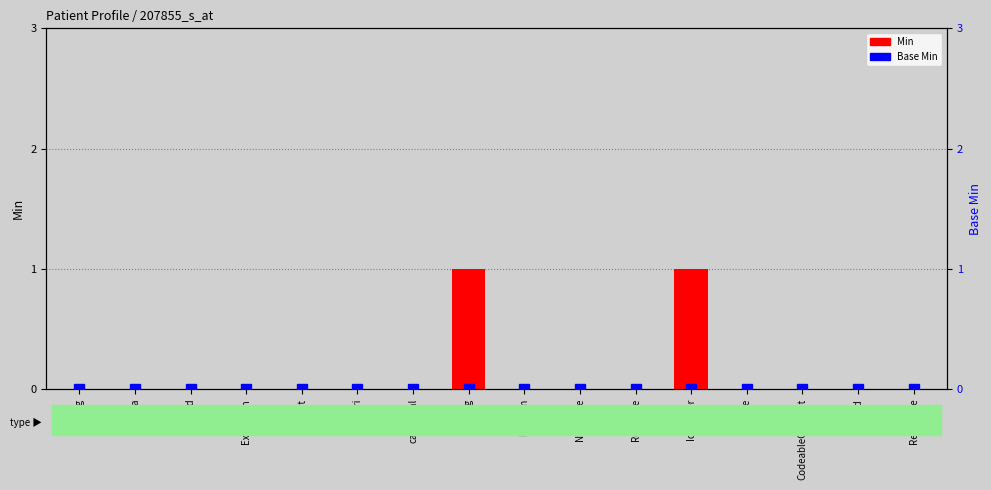

Which label corresponds to the largest value in the chart?

Coding